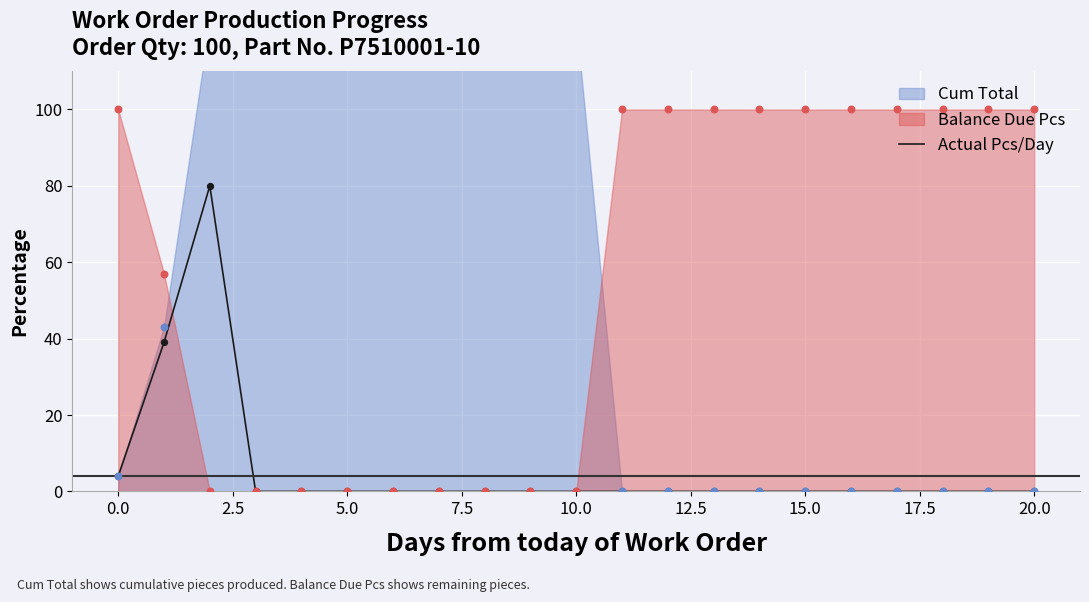

Which has a higher value, 2.5 or 22.5?

2.5